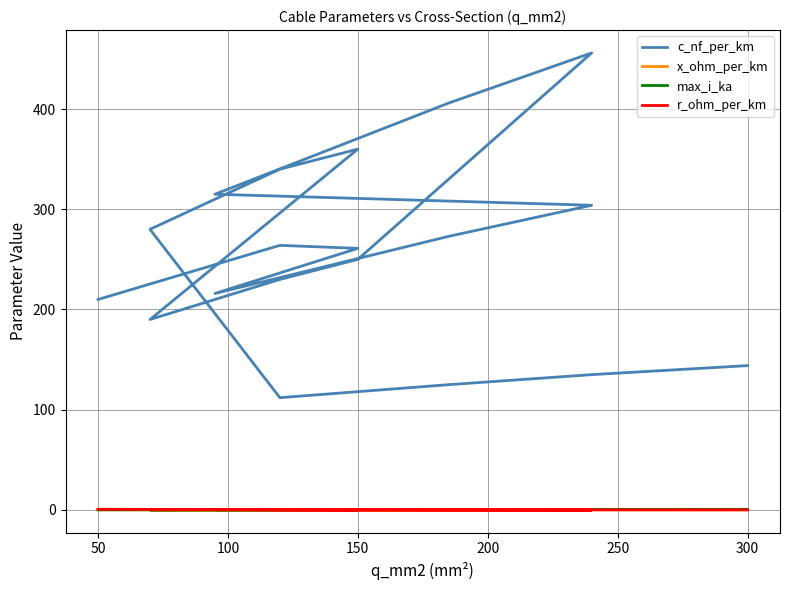

True or false: c_nf_per_km and r_ohm_per_km intersect in this chart.

False